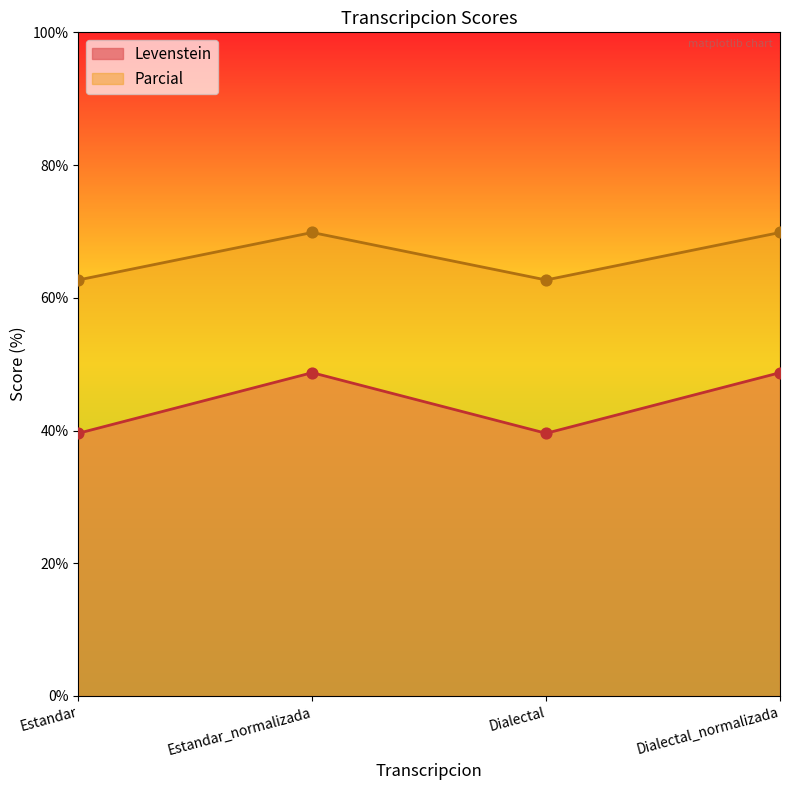

What are all the series names shown in the legend?

Levenstein, Parcial